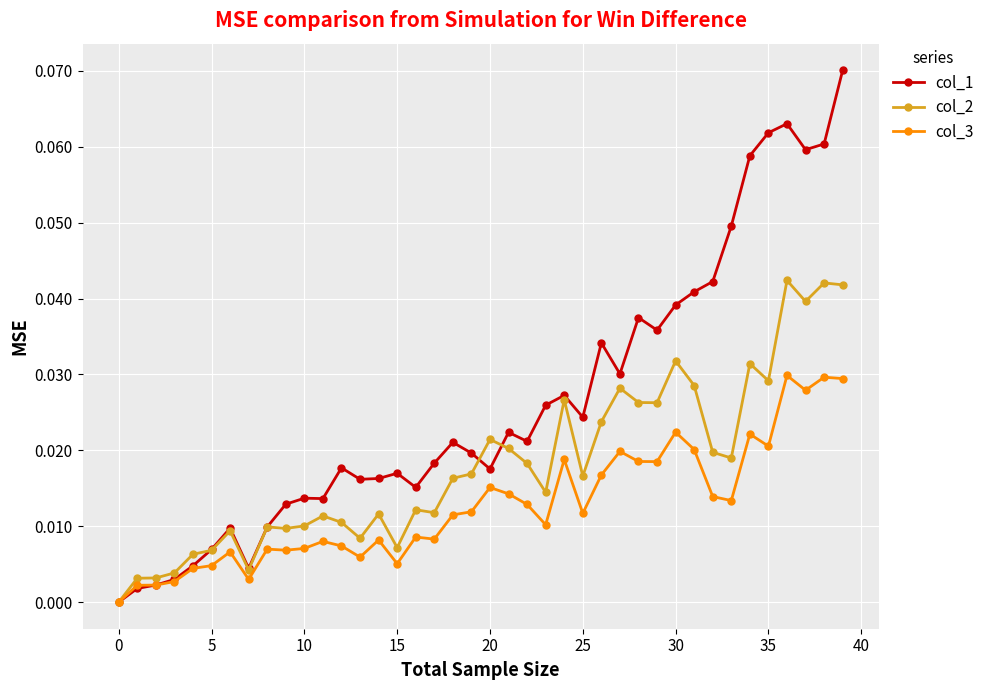

True or false: col_1 and col_2 cross at least once.

True